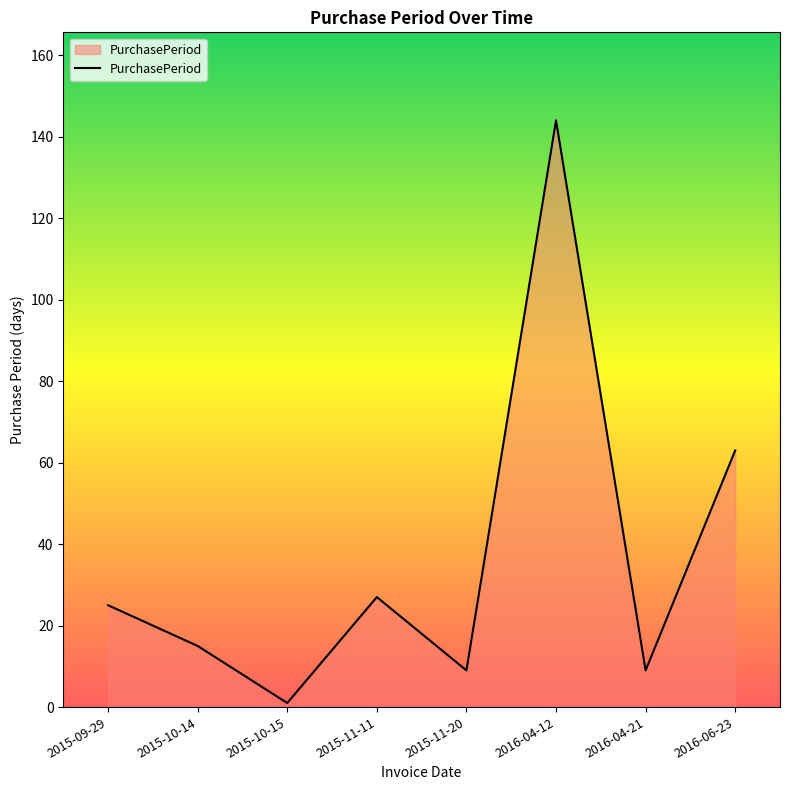

What is the smallest value displayed?

1